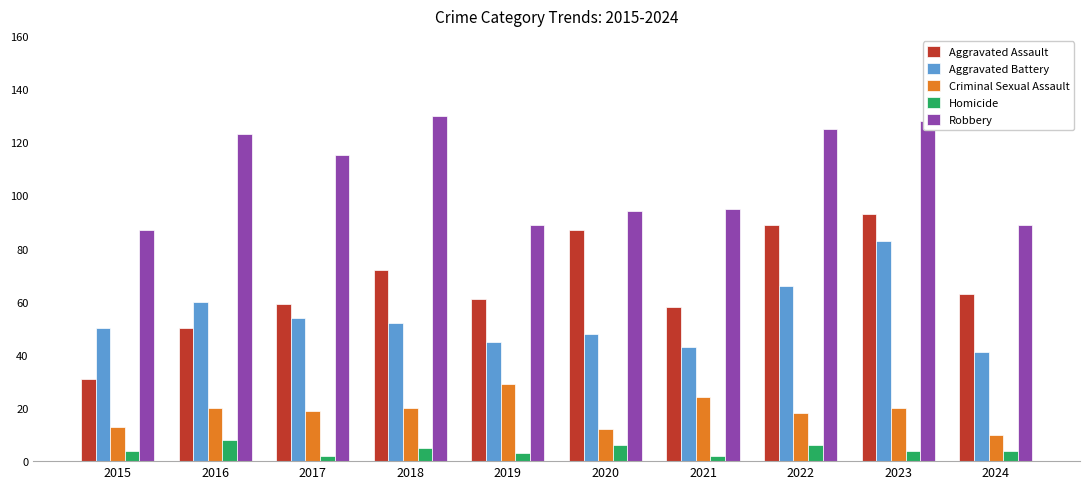

Reading left to right, list all the values displayed in this chart.

Aggravated Assault: 31	50	59	72	61	87	58	89	93	63
Aggravated Battery: 50	60	54	52	45	48	43	66	83	41
Criminal Sexual Assault: 13	20	19	20	29	12	24	18	20	10
Homicide: 4	8	2	5	3	6	2	6	4	4
Robbery: 87	123	115	130	89	94	95	125	128	89